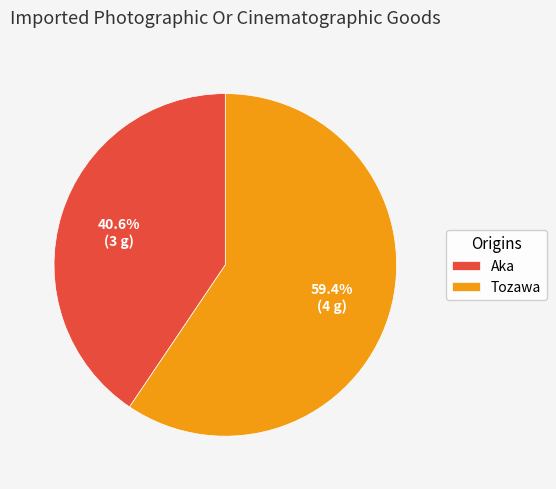

Approximately how many times larger is the value at Tozawa compared to Aka?

1.5